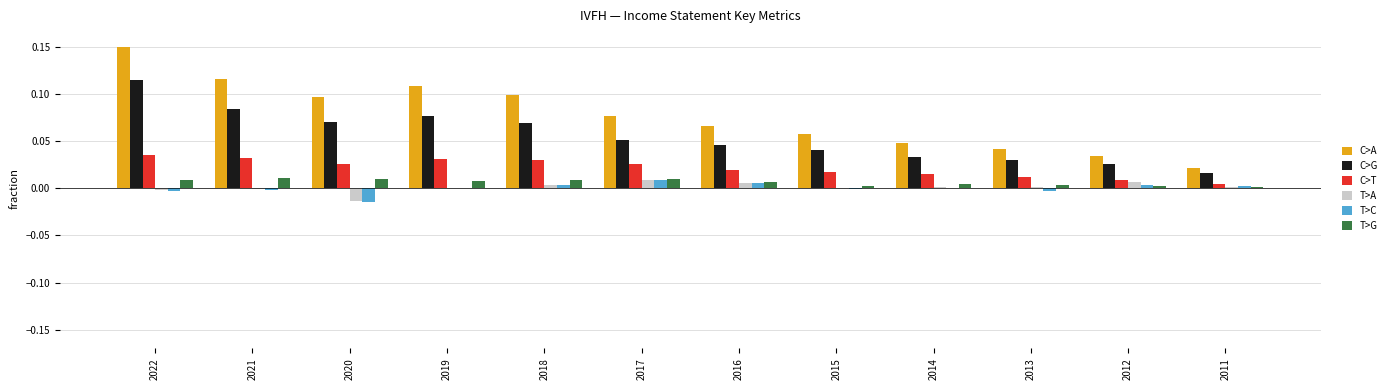

Is it true that C>T equals 0.0 at 2021?

True